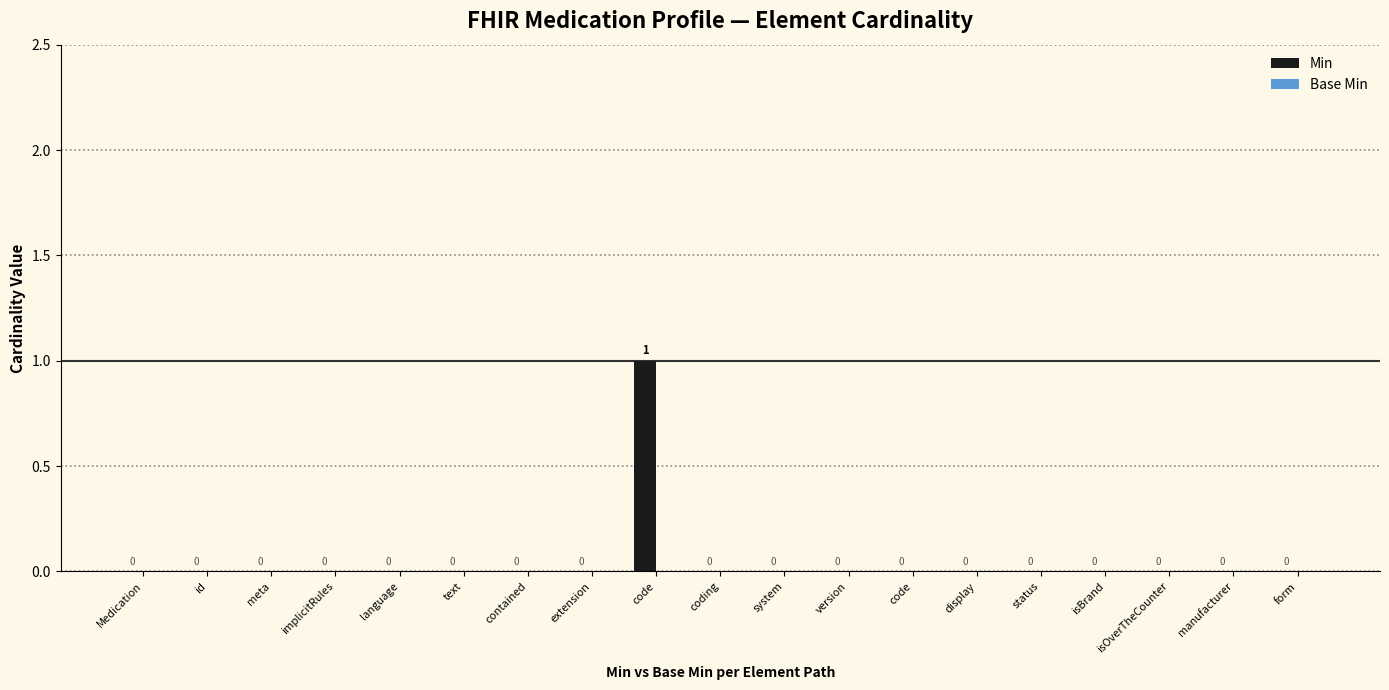

Count the number of data series in this chart.

1